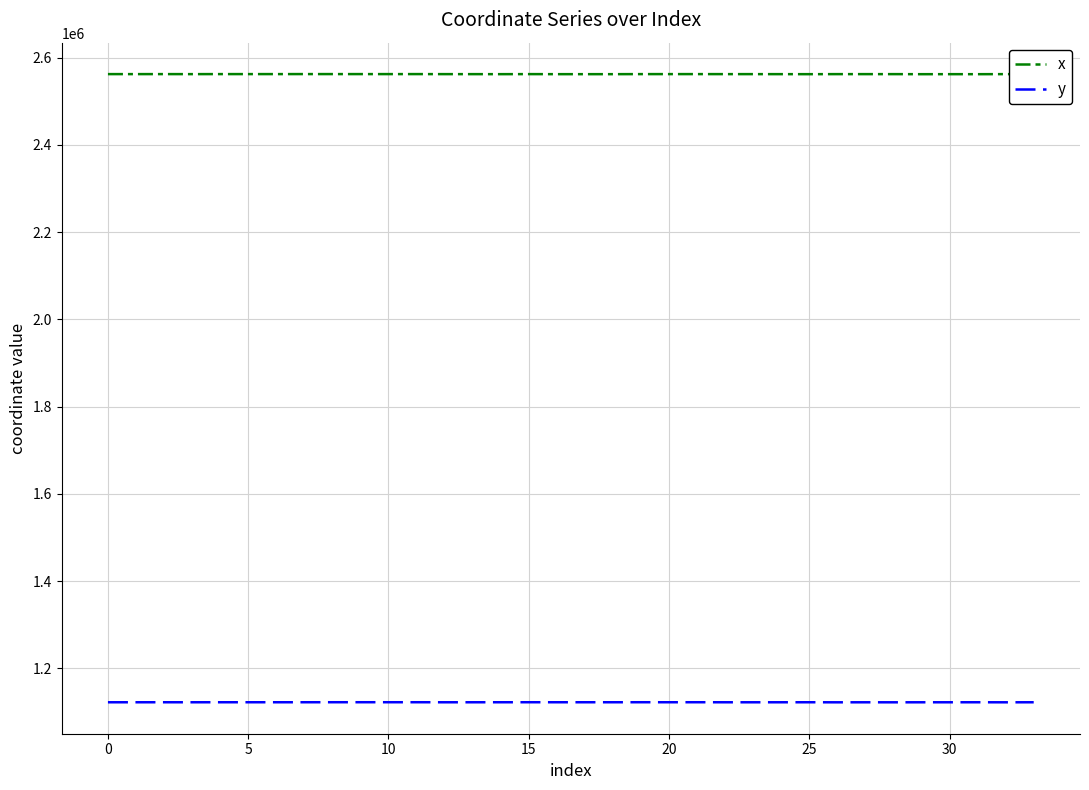

What are all the series names shown in the legend?

x, y